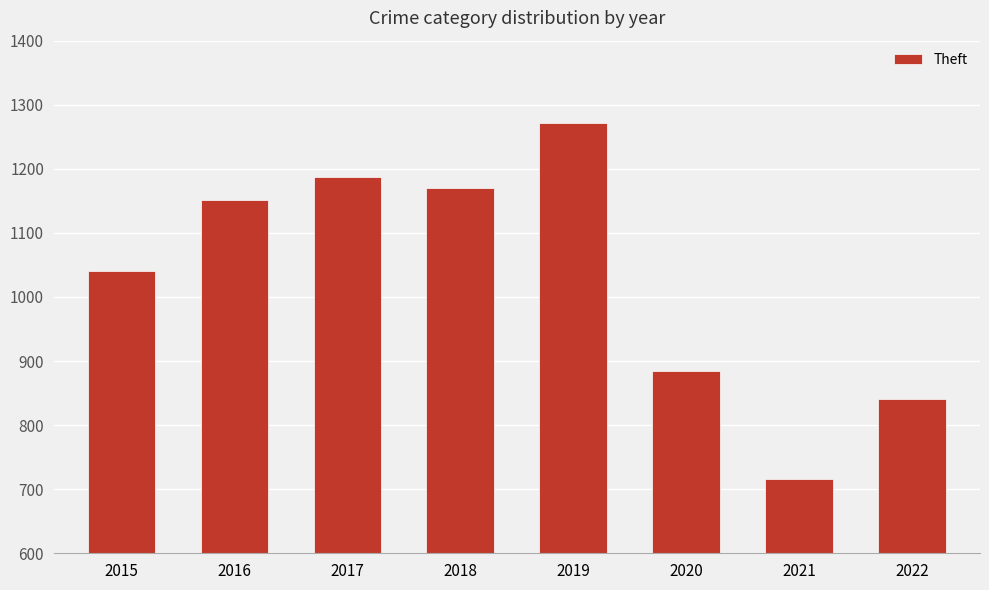

List the labels in order of value, smallest first.

2021, 2022, 2020, 2015, 2016, 2018, 2017, 2019